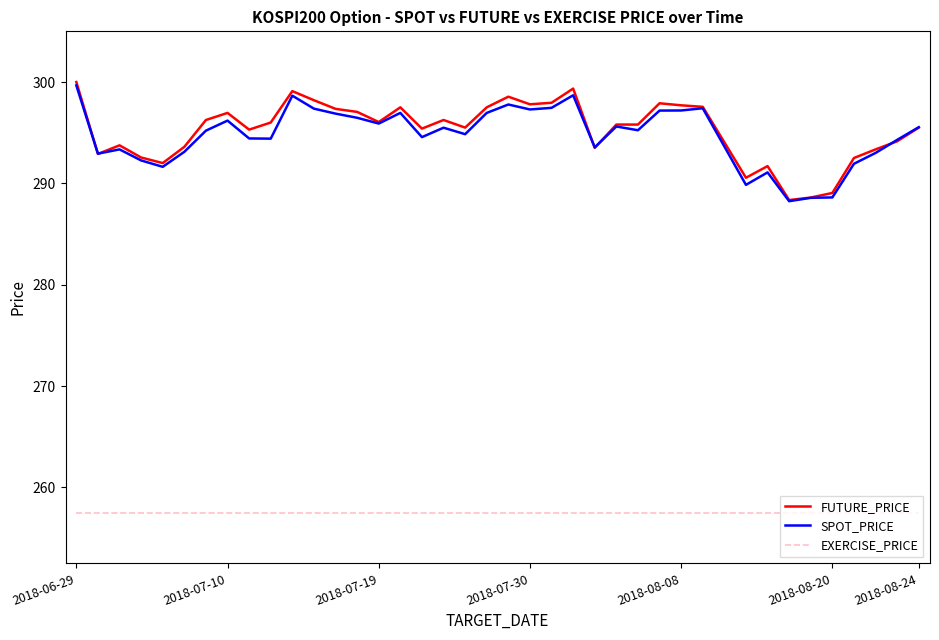

True or false: EXERCISE_PRICE and FUTURE_PRICE intersect in this chart.

False